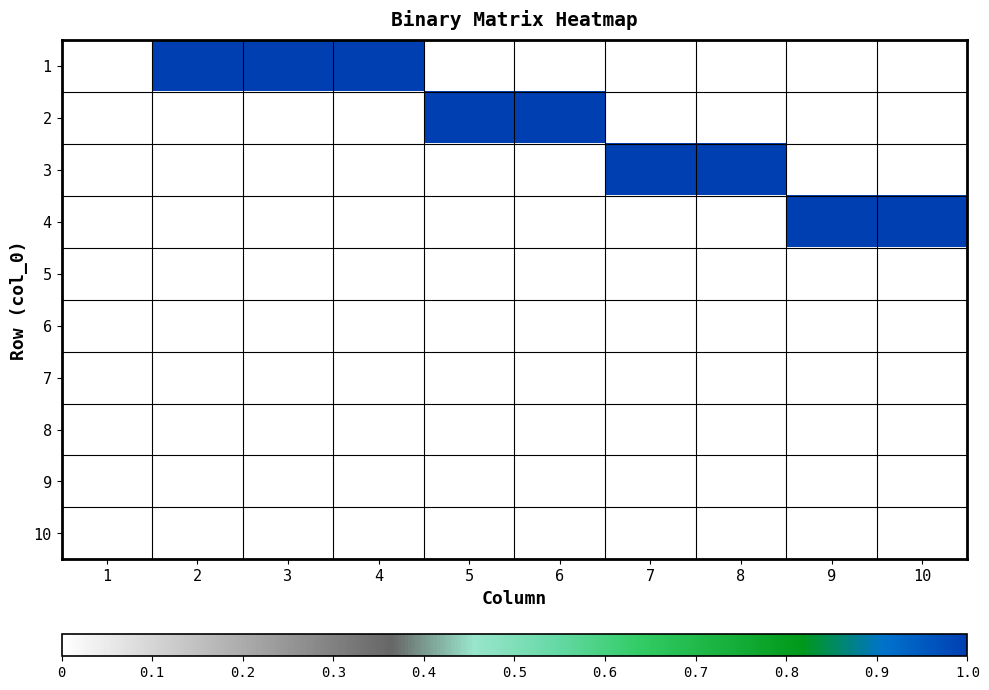

Which label corresponds to the smallest value in the chart?

1